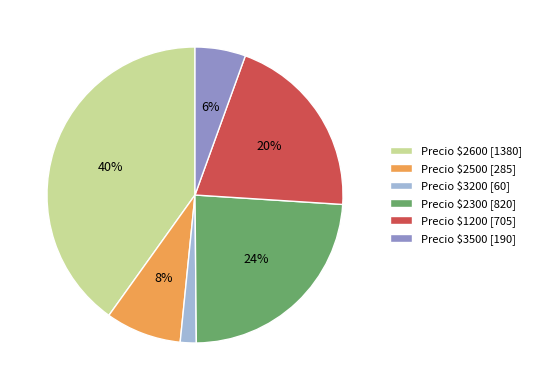

Is it true that Precio $3200 [60] is 2% of the pie?

True